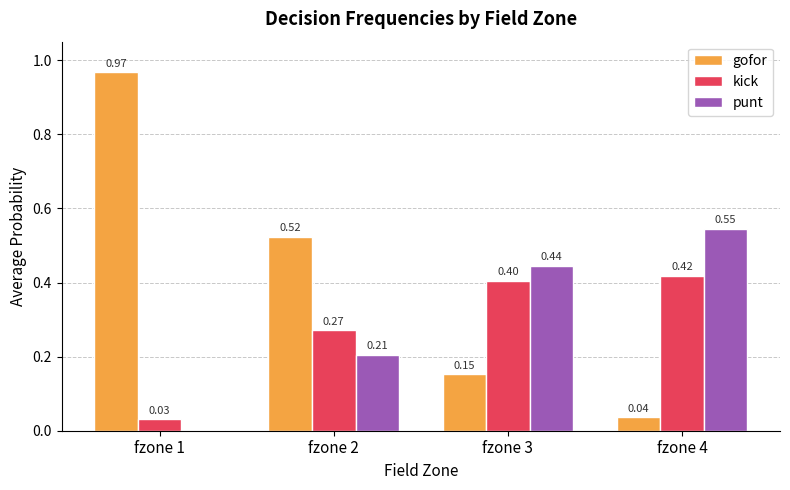

How many groups of bars are there?

4